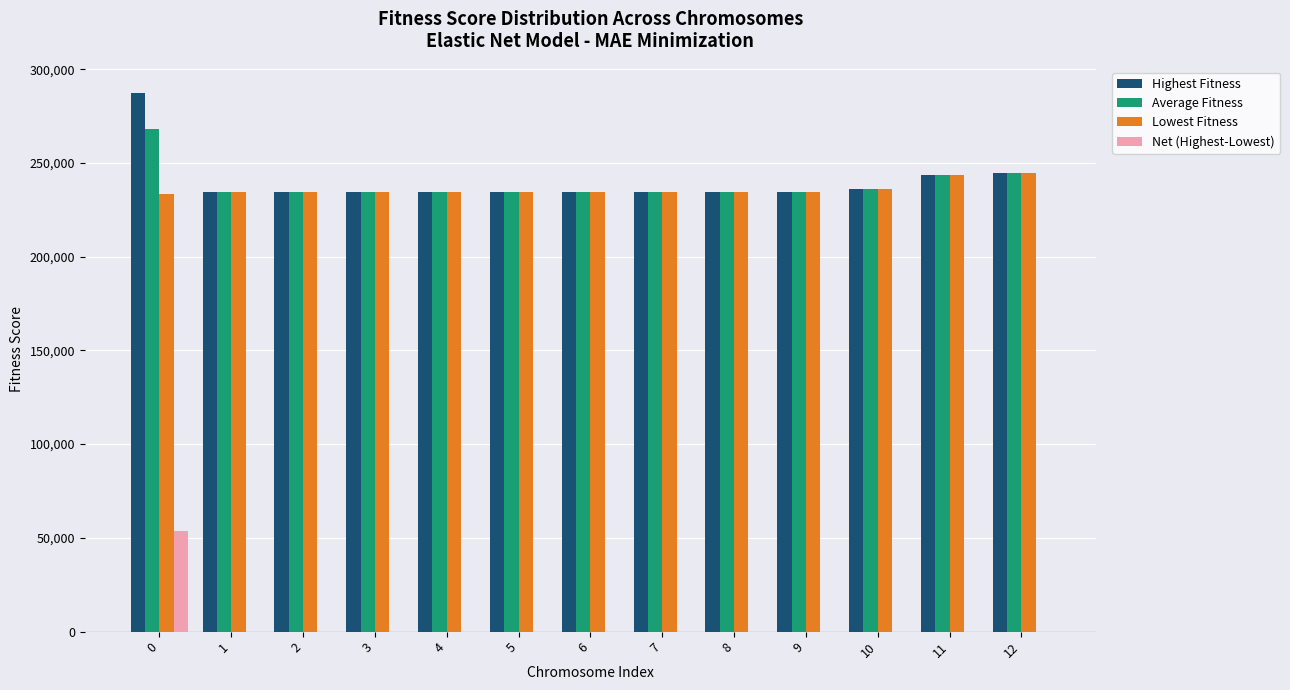

Are the bars grouped side by side (vs. stacked)?

Yes